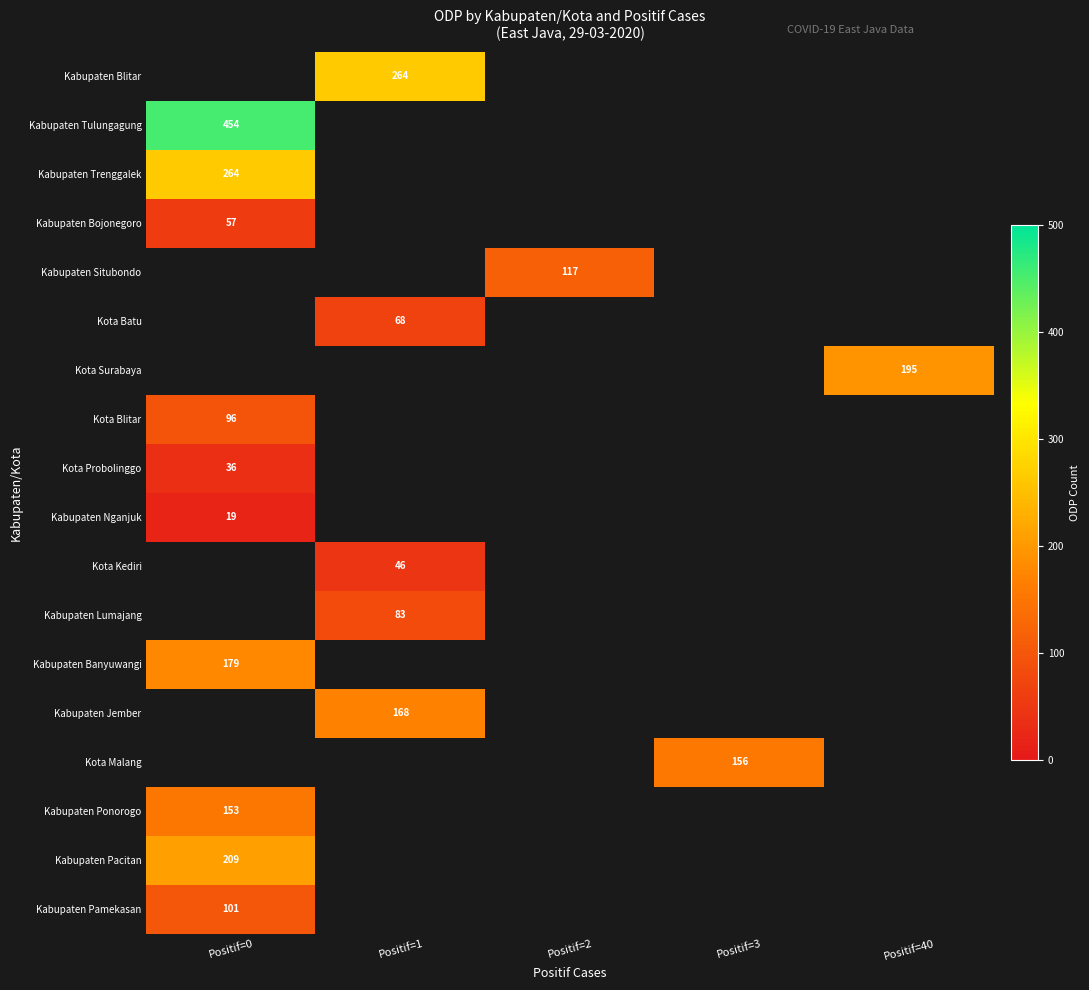

True or false: Kabupaten Banyuwangi has a value of 74 at Positif=0.

False